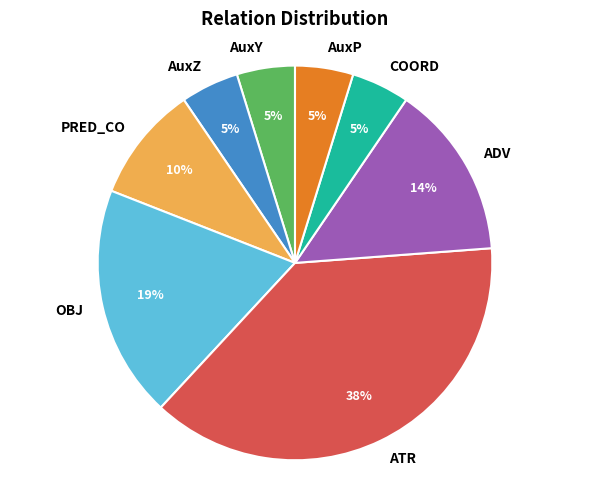

To the nearest percent, what is the difference between the OBJ and COORD slice percentages?

14%